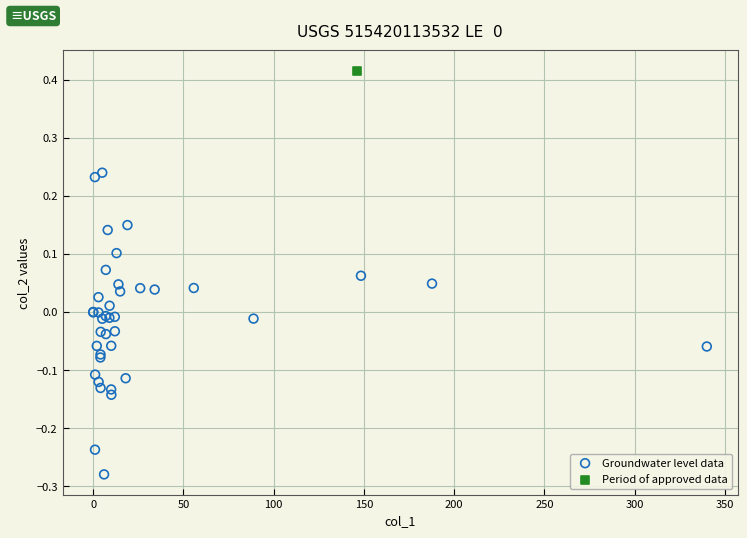

What are all the series names shown in the legend?

Groundwater level data, Period of approved data